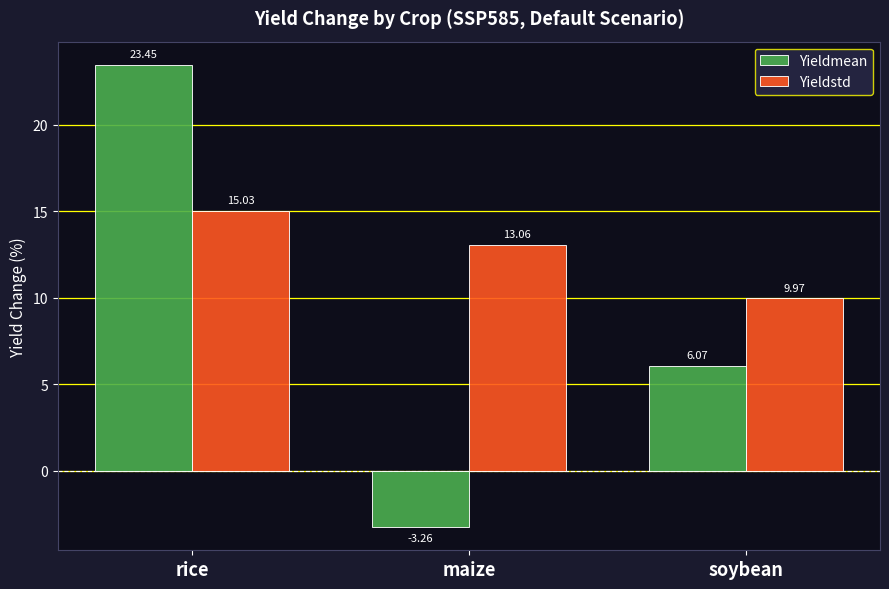

Which series has the widest spread of values?

Yieldmean